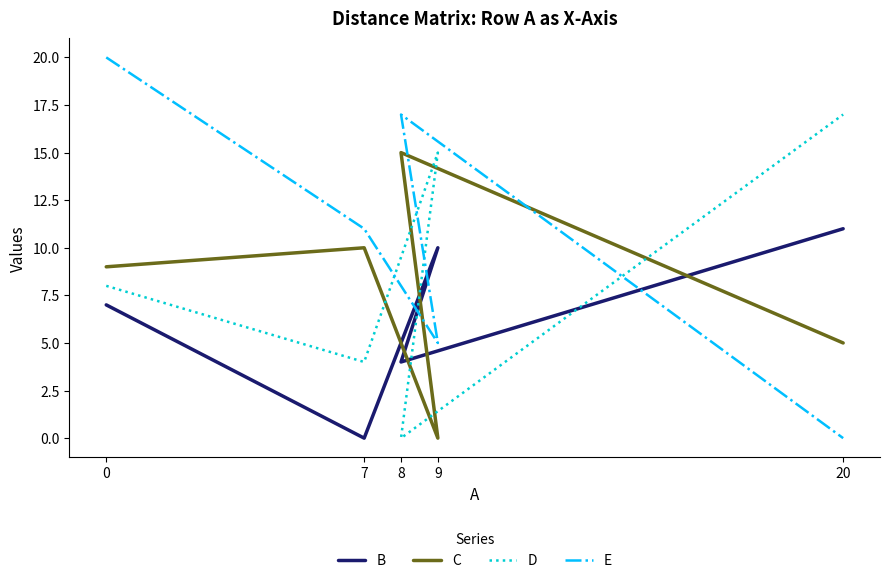

Which has a higher value, 20 or 9?

20